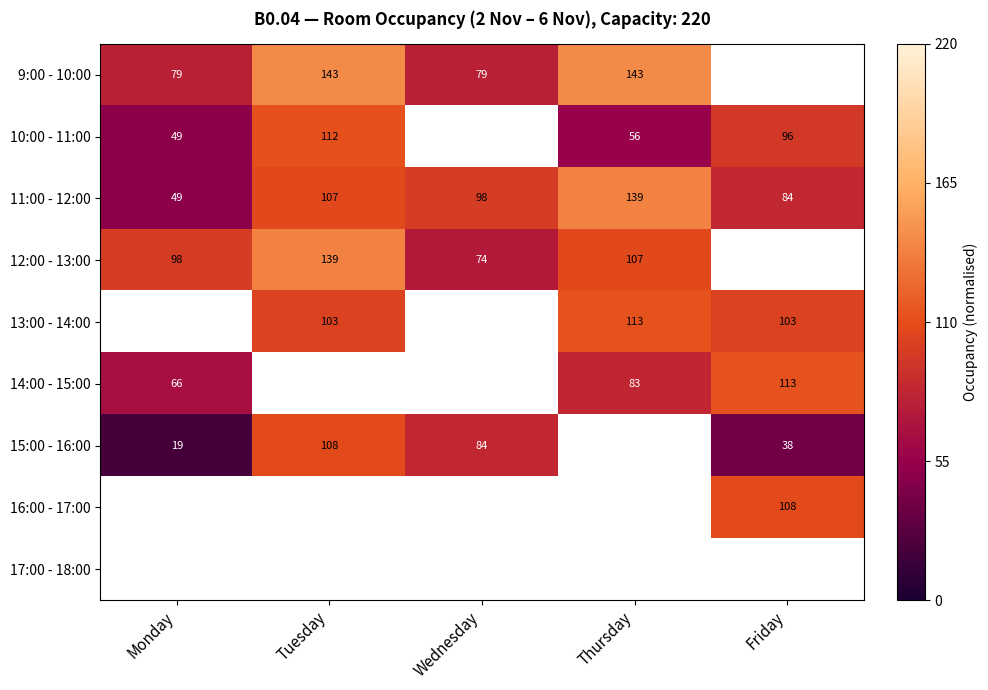

At which label does 11:00 - 12:00 first exceed 98?

Tuesday